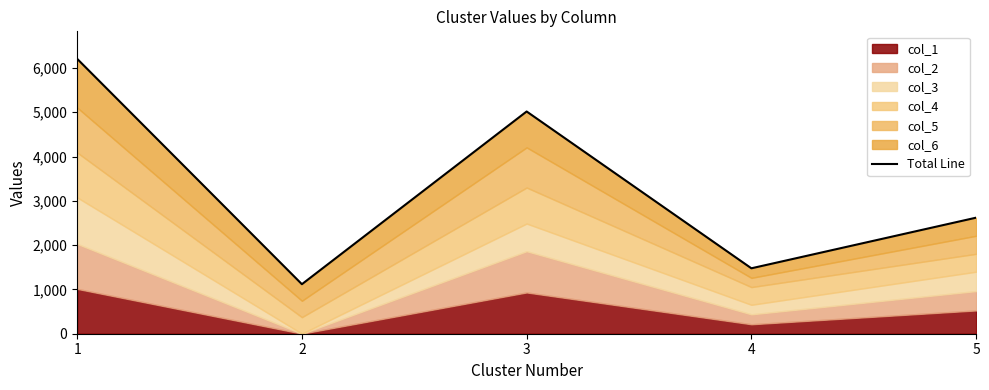

The chart shows a value of 2560 at 4. True or false?

False